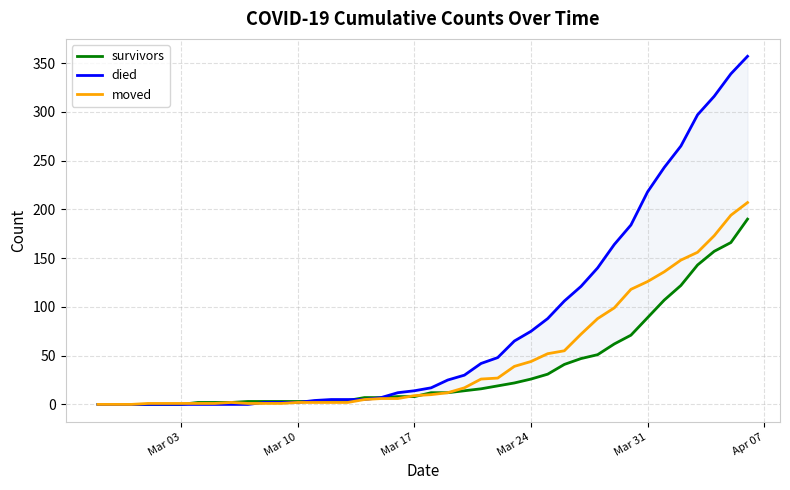

Which series ends up on top after the final intersection of moved and died?

died